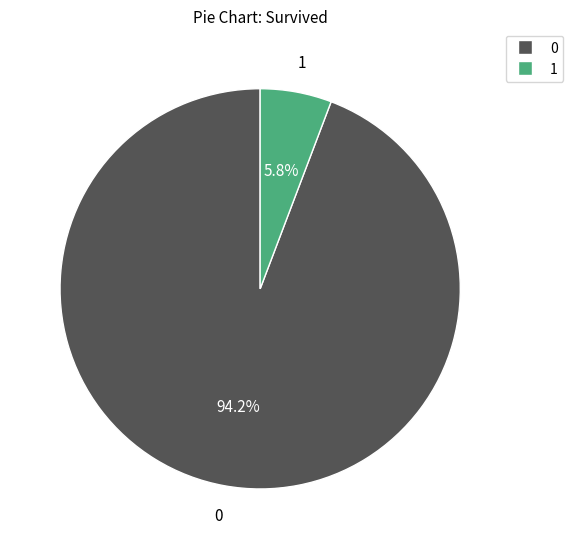

Is there a majority slice in this chart?

Yes